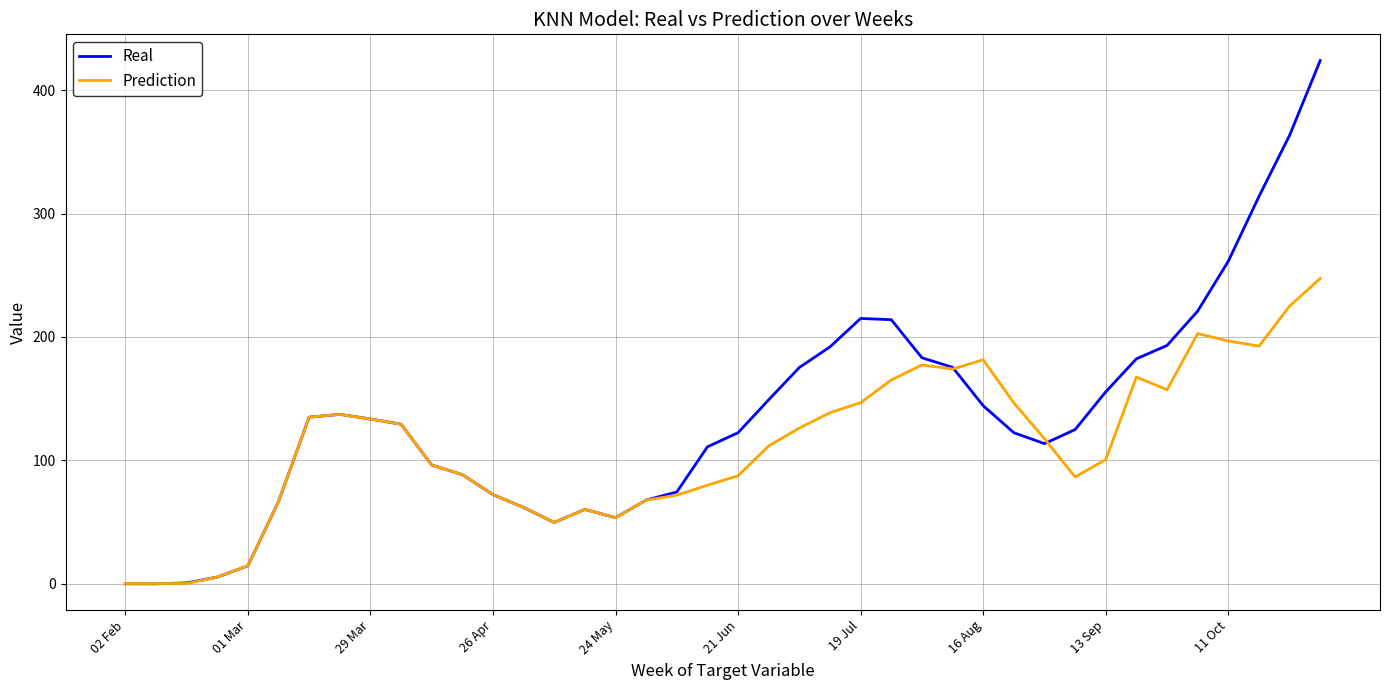

True or false: Real has more than 0 interior local peaks.

True